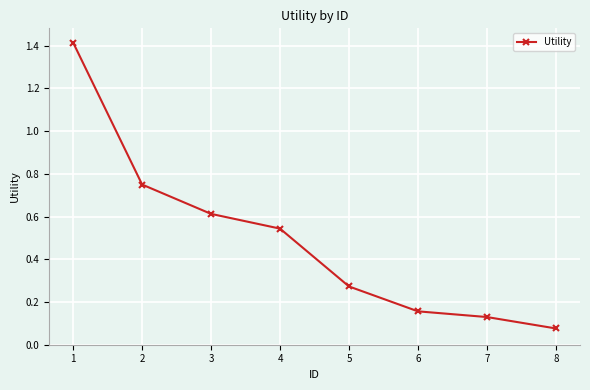

What is the value of the 1st point from the left?

1.4